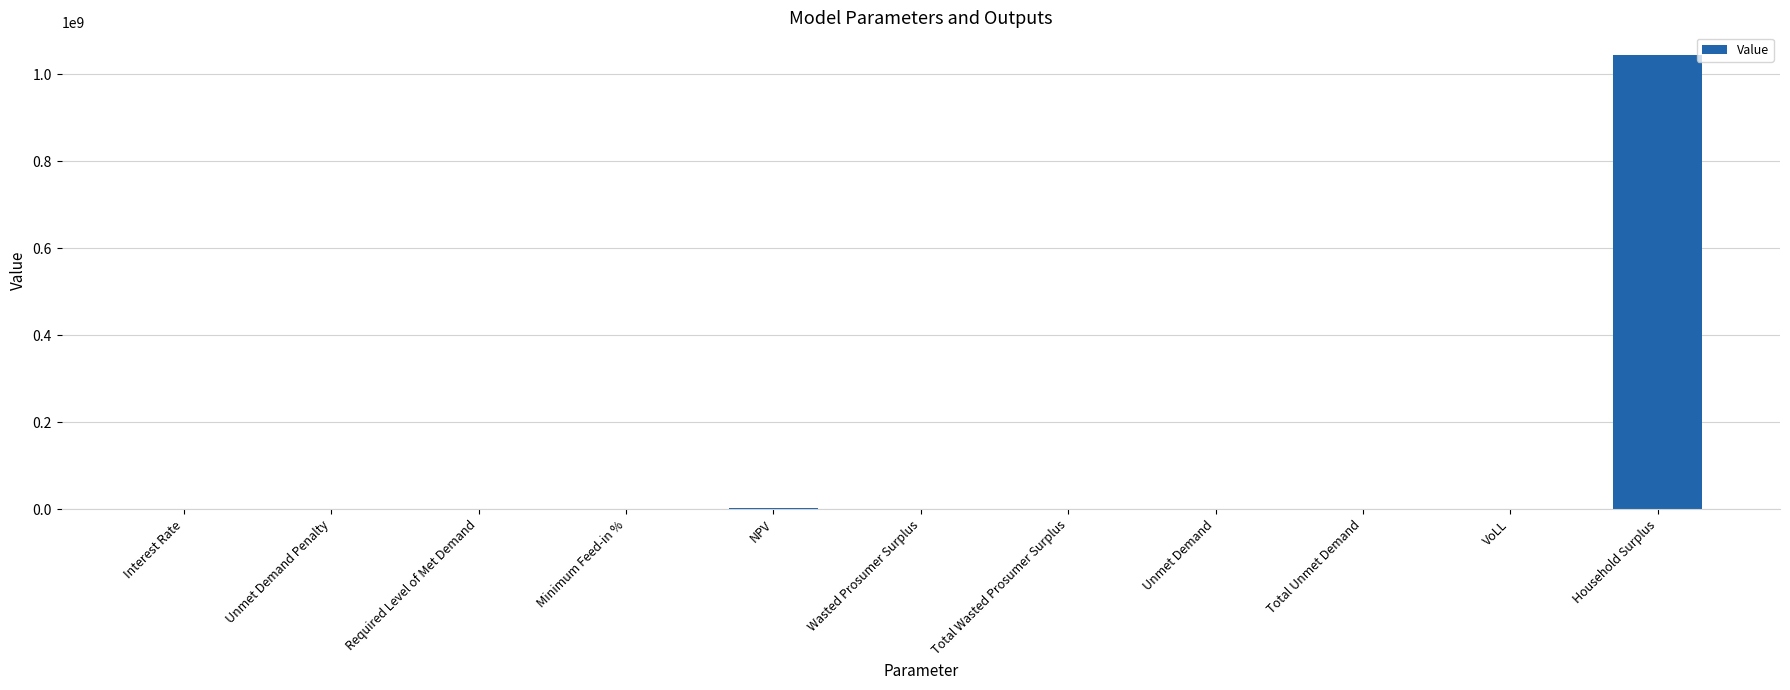

The value at Household Surplus is 1044097855.4. True or false?

True